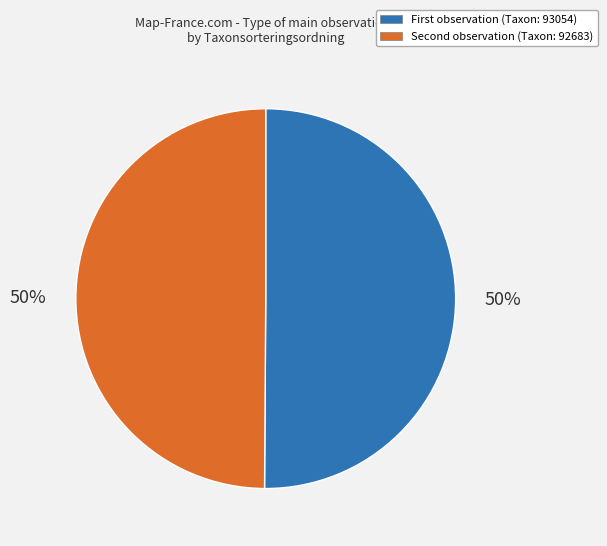

To the nearest percent, what is the average slice percentage?

50%